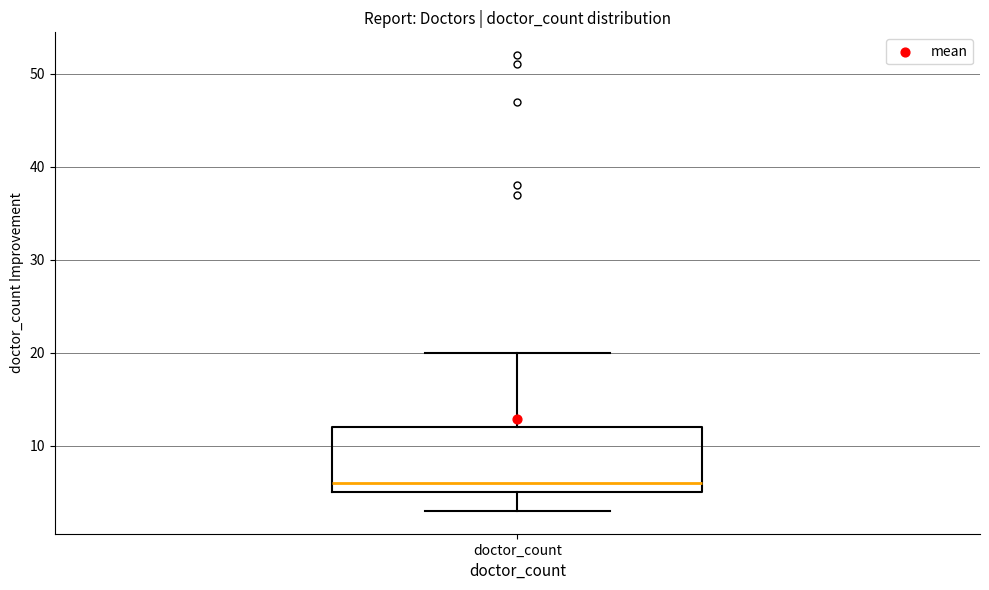

Transcribe this box plot: give where the median line is, the range the box spans, and where the two whiskers end, as read against the y-axis. The values are not printed on the chart, so give them approximately, as read against the axis.

median 6, box 5 to 12, whiskers 3 to 20